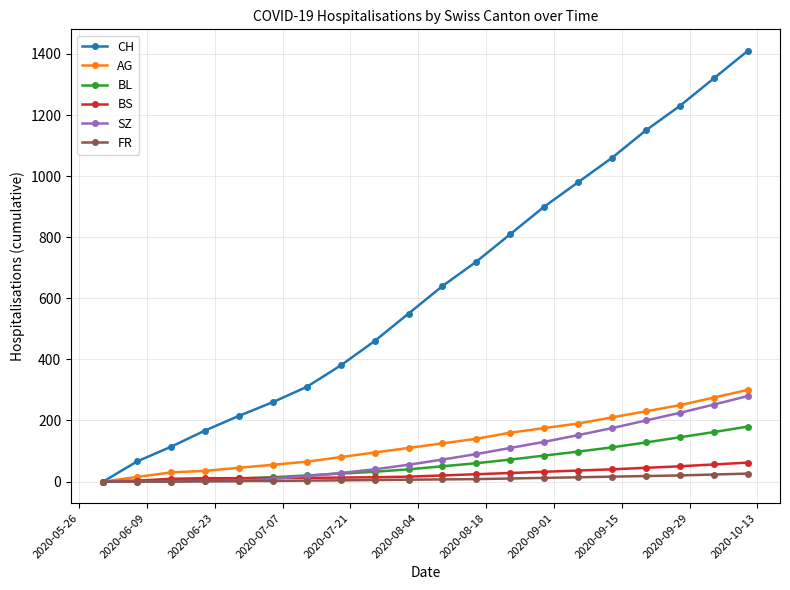

Which series has the largest range (max minus min)?

CH